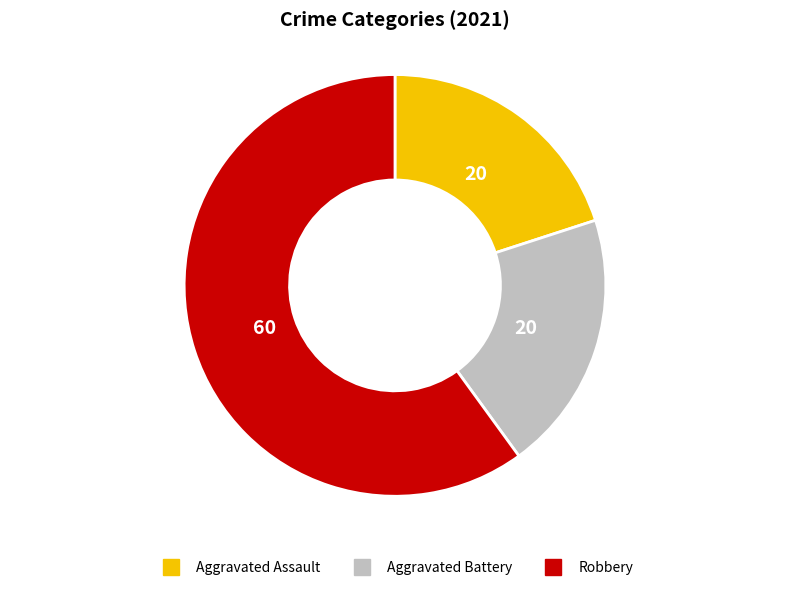

How many slices are in this pie chart?

3